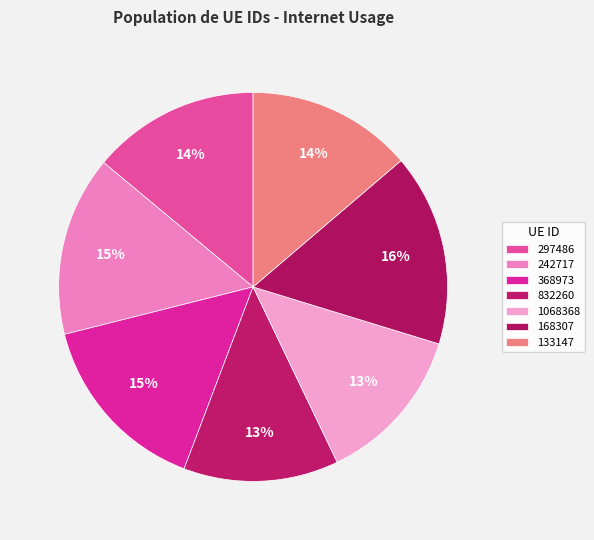

How many segments does this pie chart have?

7